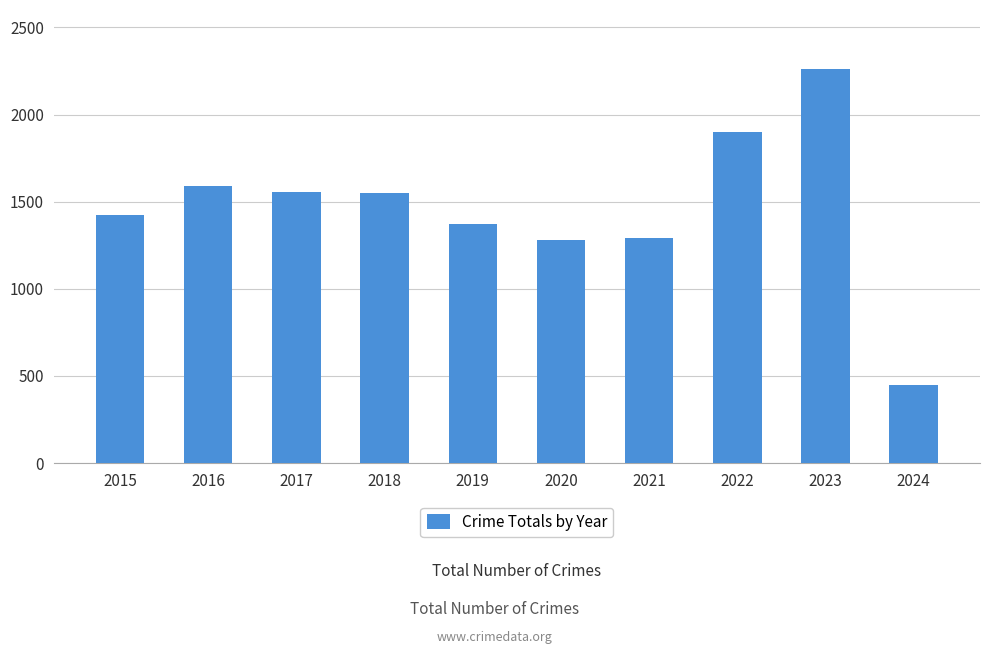

What is the difference between the values at 2020 and 2023?

983